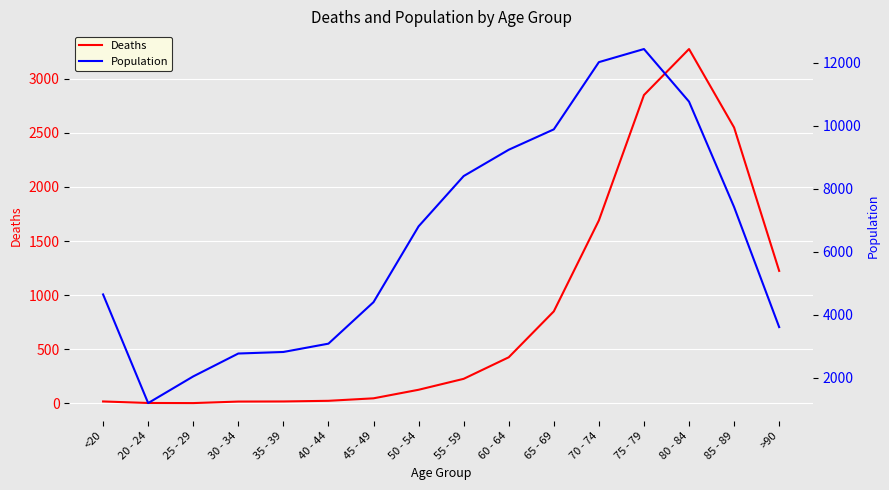

What is the sum of the Deaths values at 80 - 84 and 25 - 29?

3276